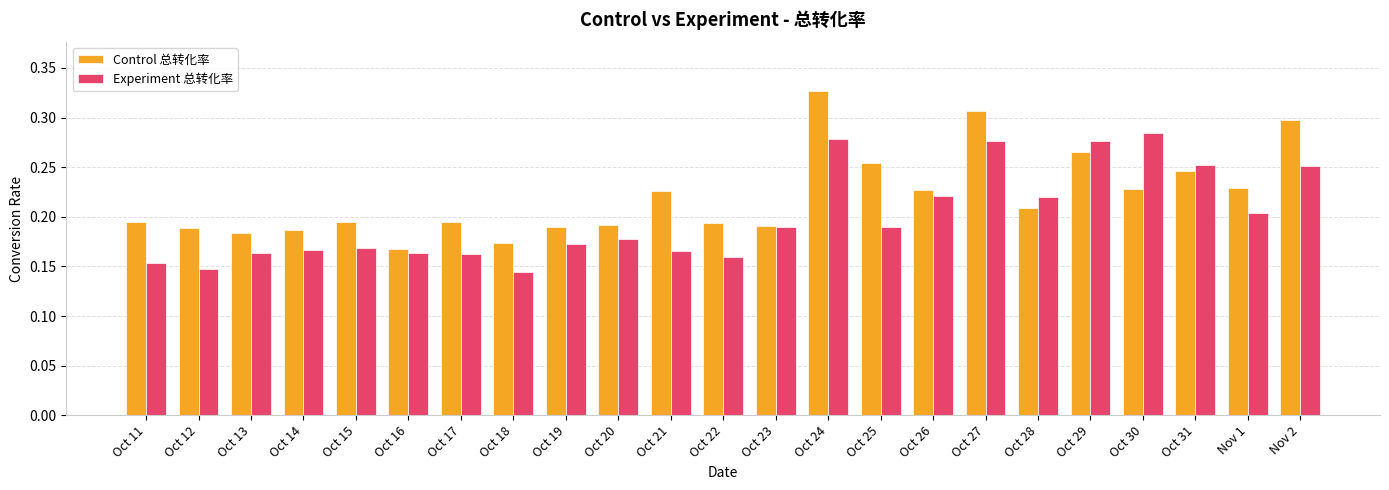

How many Experiment 总转化率 values are between 0 and 1?

23